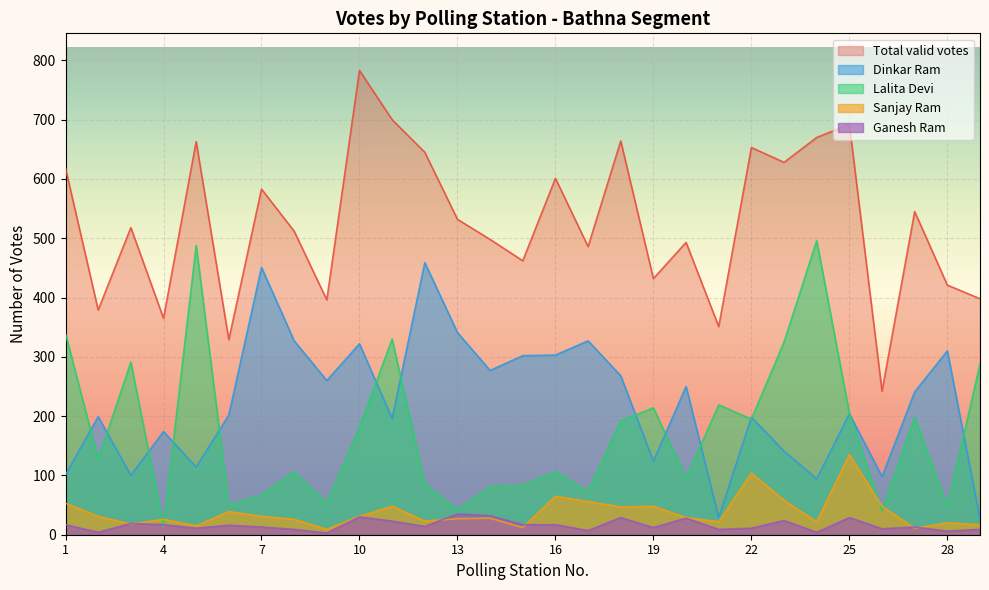

What is the sum of all Lalita Devi values?

5032